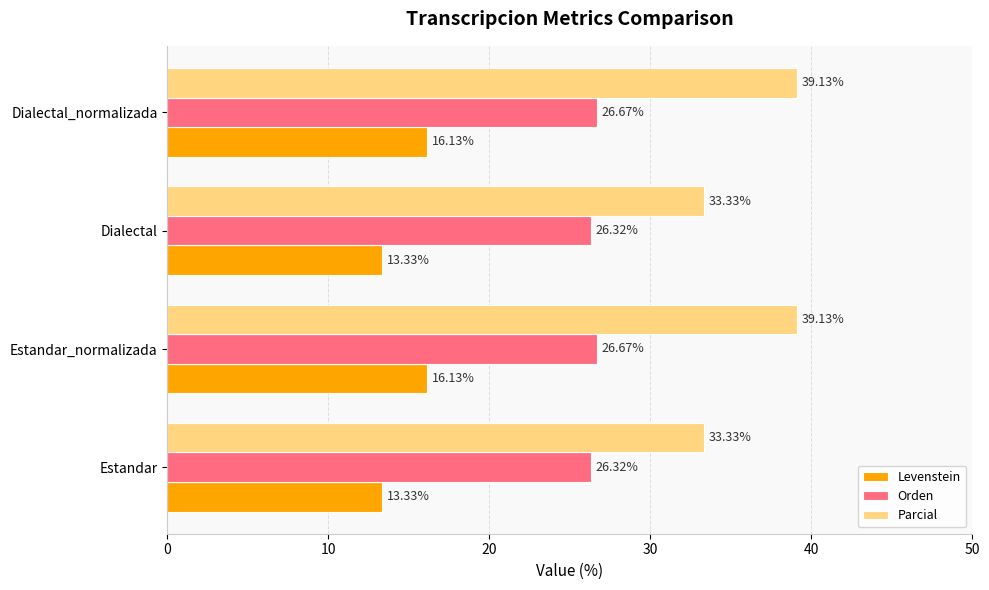

What is the total value across all series at Estandar_normalizada?

81.9